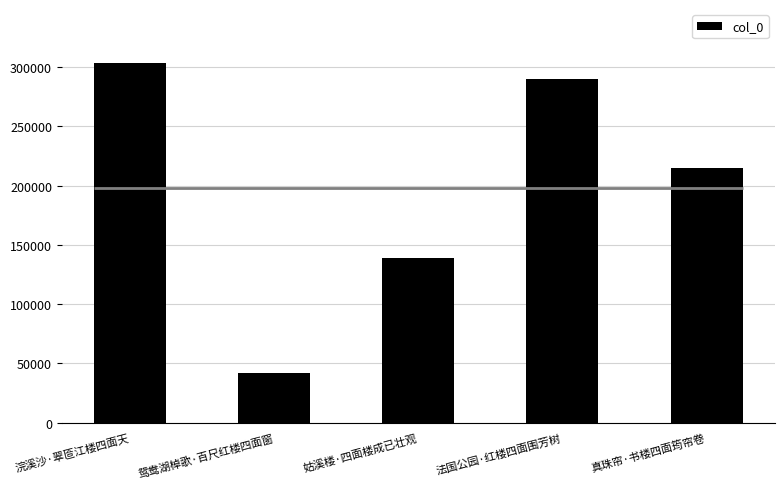

What is the change in value from 浣溪沙·翠匼江楼四面天 to 真珠帘·书楼四面筠帘卷?

-88805